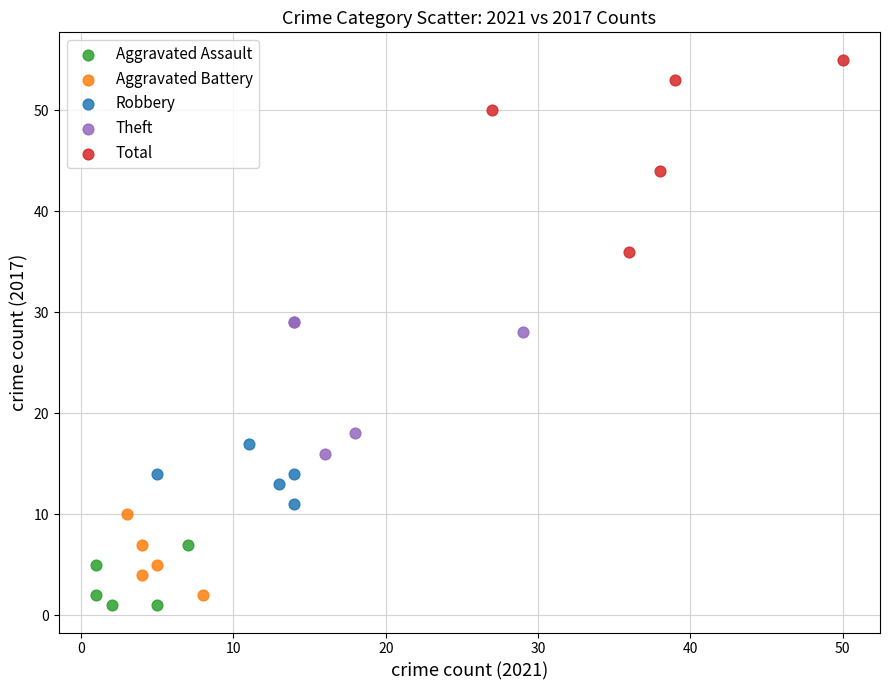

Which series reaches the minimum Y coordinate?

Aggravated Assault